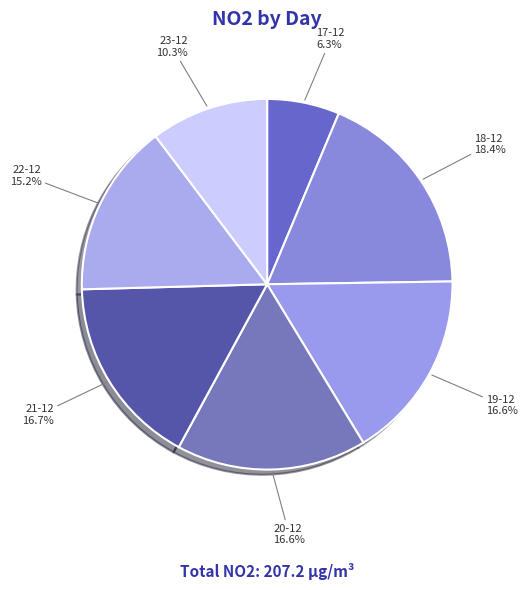

Which slice is the largest?

18-12